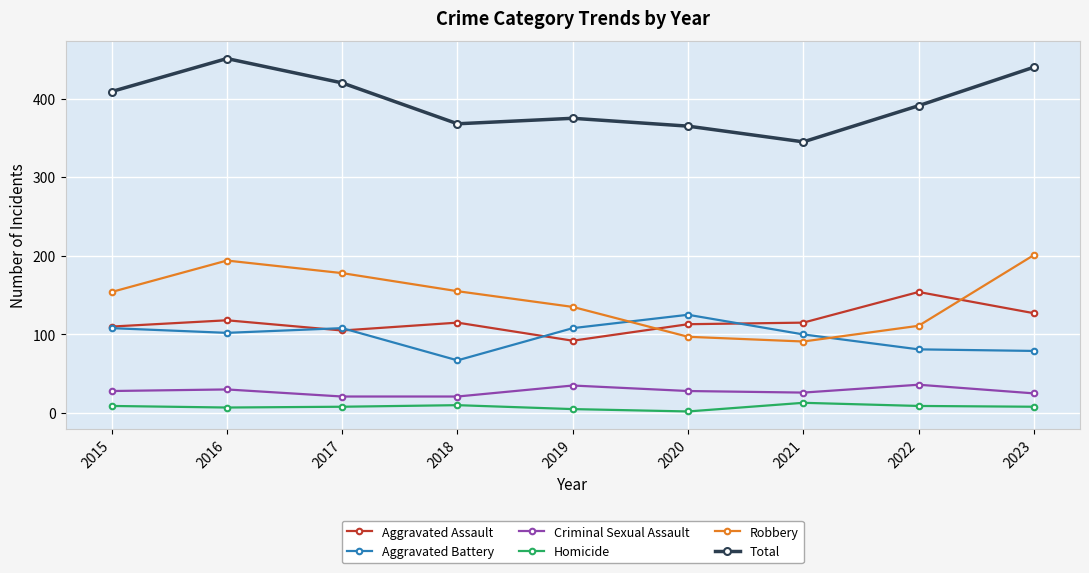

What is the total value across all series at 2016?

902